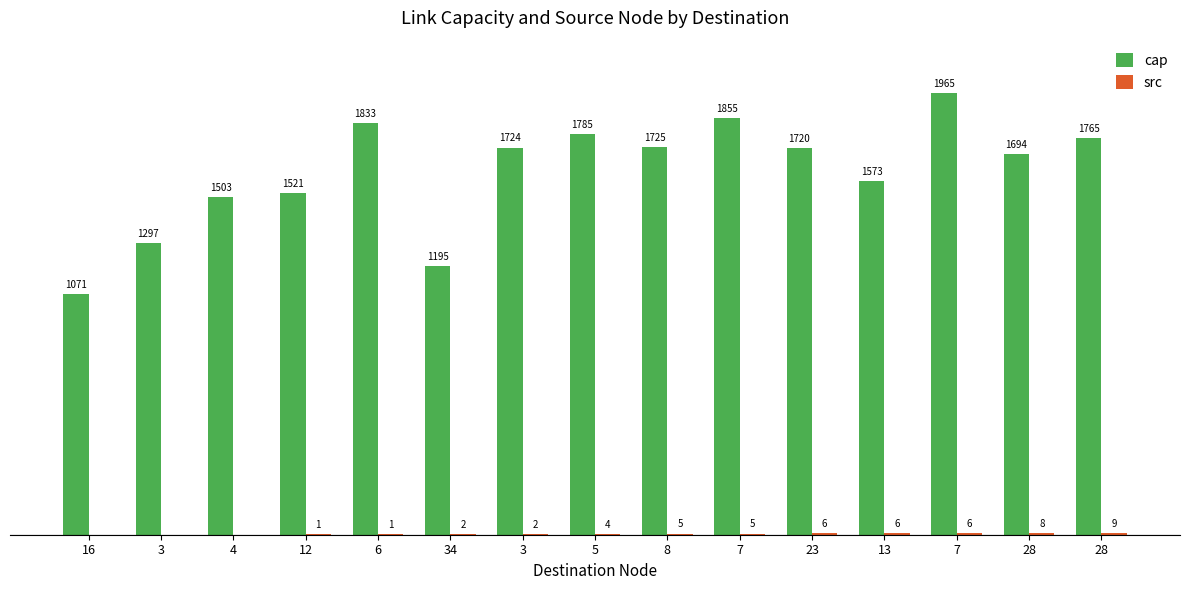

Rank the series by their average value, from highest to lowest.

cap, src